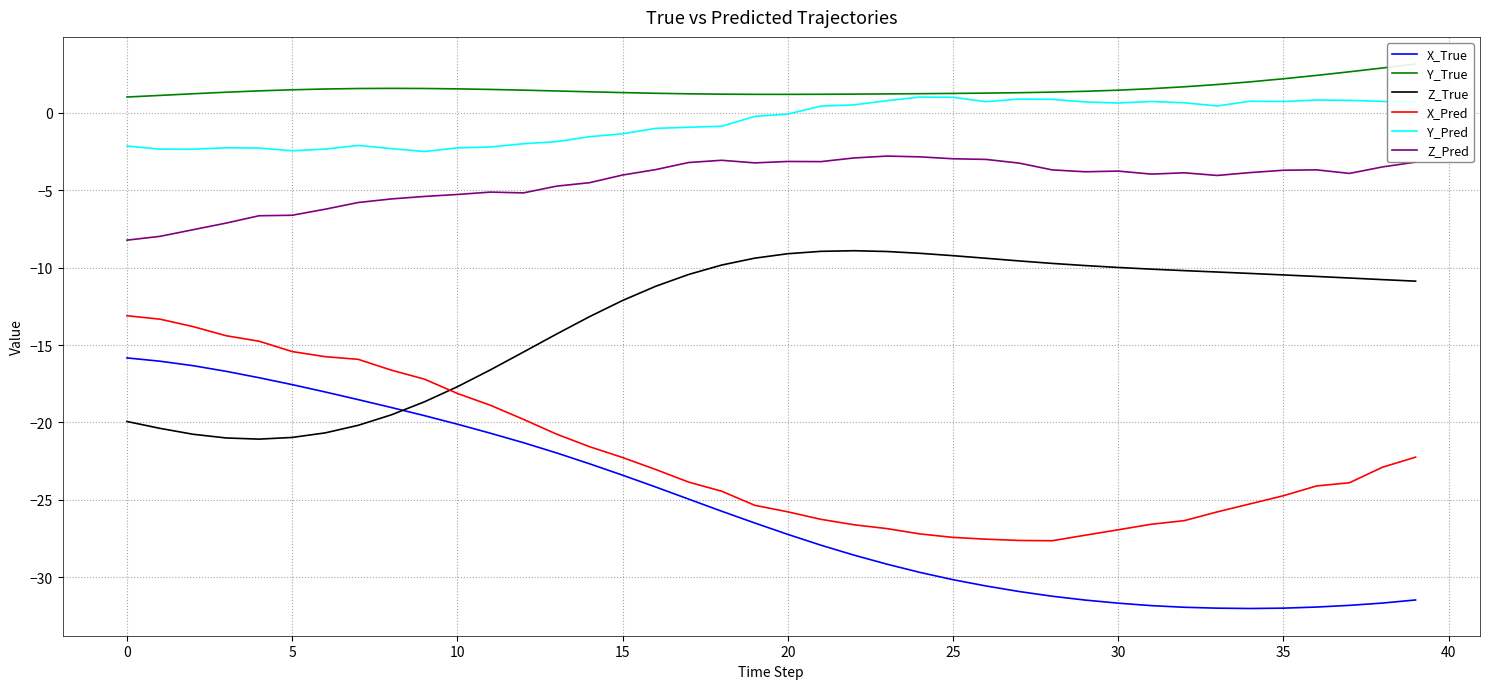

Between 14 and 26, which is larger?

14